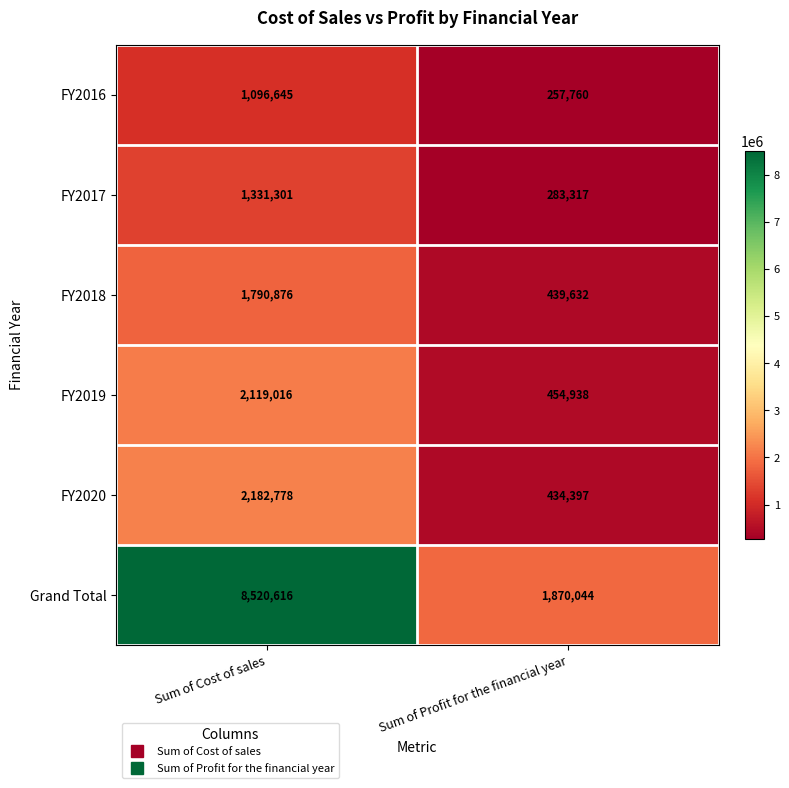

What is the approximate value of FY2019 at Sum of Profit for the financial year, to the nearest 100?

454900